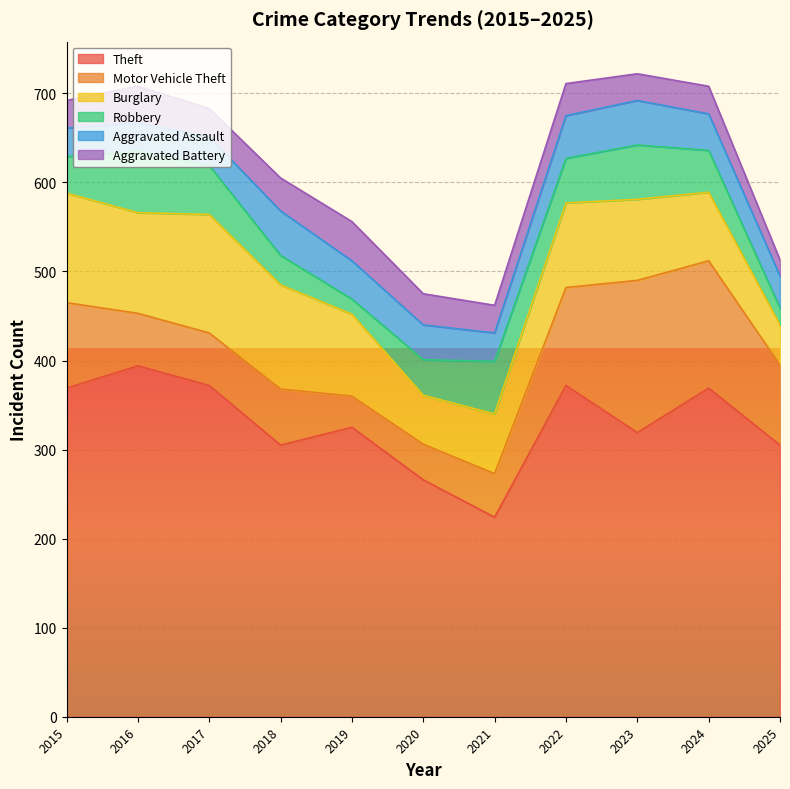

Rank the series by their maximum value, from lowest to highest.

Aggravated Battery, Aggravated Assault, Robbery, Burglary, Motor Vehicle Theft, Theft